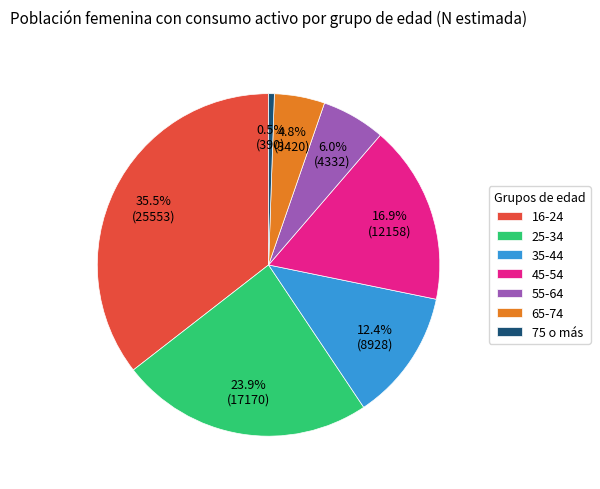

What percentage is the 45-54 slice, to the nearest percent?

17%